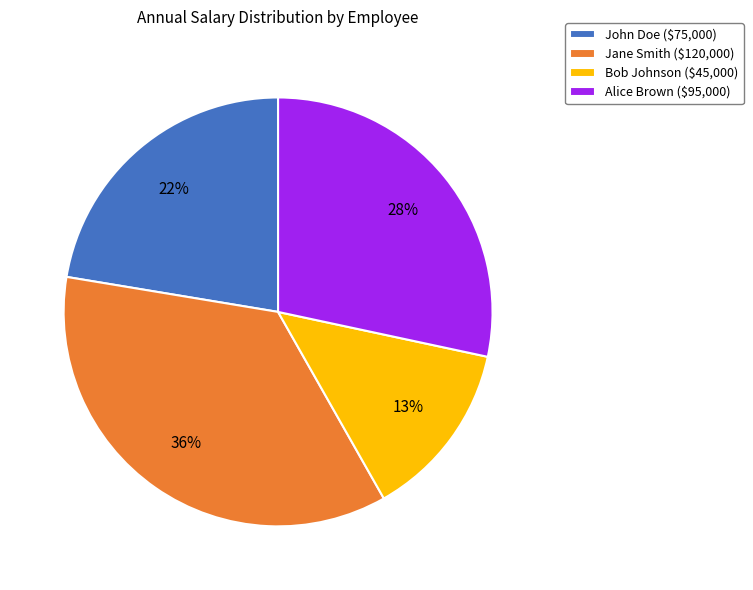

Between Bob Johnson and John Doe, which is larger?

John Doe